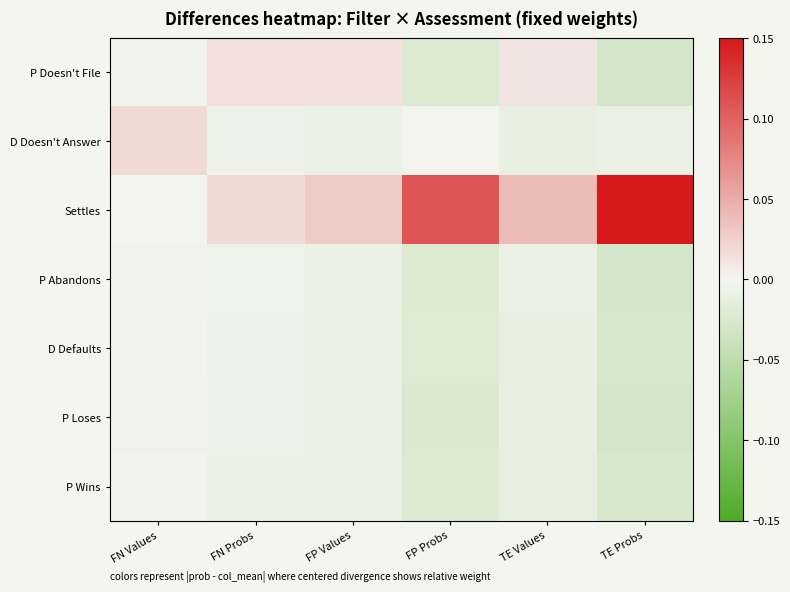

Reading left to right, list all the values displayed in this chart.

P Doesn't File: FN Values=-0.0	FN Probs=0.0	FP Values=0.0	FP Probs=-0.0	TE Values=0.0	TE Probs=-0.0
D Doesn't Answer: FN Values=0.0	FN Probs=-0.0	FP Values=-0.0	FP Probs=-0.0	TE Values=-0.0	TE Probs=-0.0
Settles: FN Values=-0.0	FN Probs=0.0	FP Values=0.0	FP Probs=0.1	TE Values=0.0	TE Probs=0.2
P Abandons: FN Values=-0.0	FN Probs=-0.0	FP Values=-0.0	FP Probs=-0.0	TE Values=-0.0	TE Probs=-0.0
D Defaults: FN Values=-0.0	FN Probs=-0.0	FP Values=-0.0	FP Probs=-0.0	TE Values=-0.0	TE Probs=-0.0
P Loses: FN Values=-0.0	FN Probs=-0.0	FP Values=-0.0	FP Probs=-0.0	TE Values=-0.0	TE Probs=-0.0
P Wins: FN Values=-0.0	FN Probs=-0.0	FP Values=-0.0	FP Probs=-0.0	TE Values=-0.0	TE Probs=-0.0